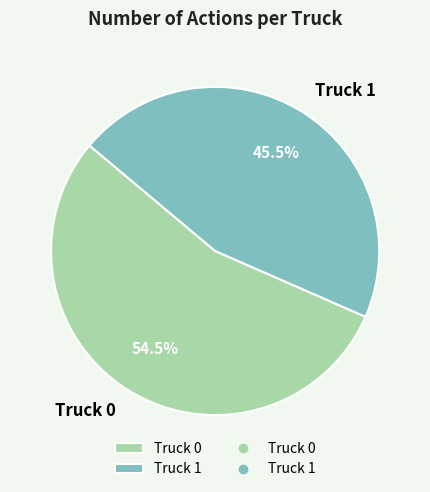

To the nearest percent, what is the difference between the Truck 1 and Truck 0 slice percentages?

9%